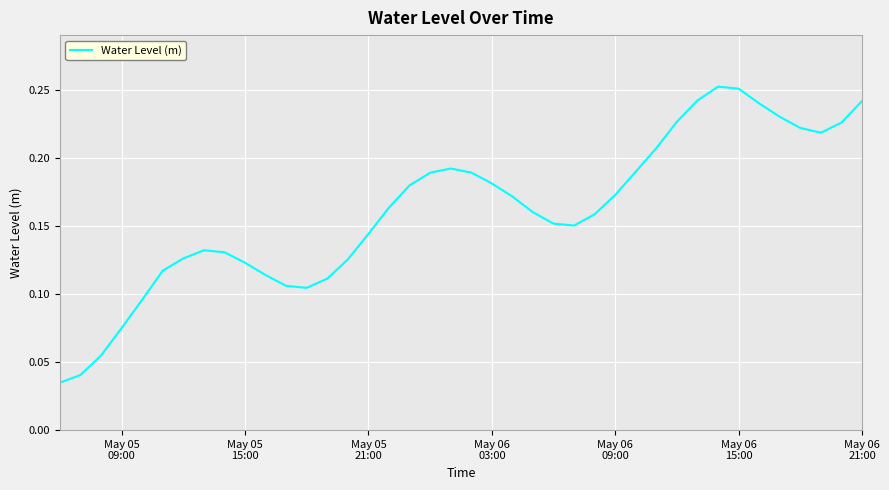

Does the chart have visible grid lines?

Yes